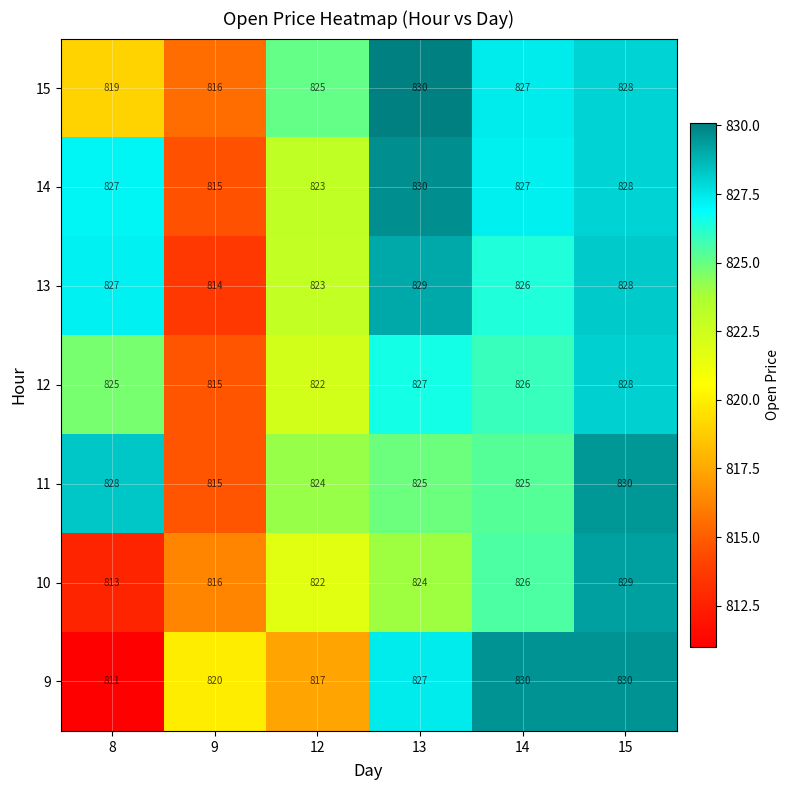

What is the sum of all 13 values?

4947